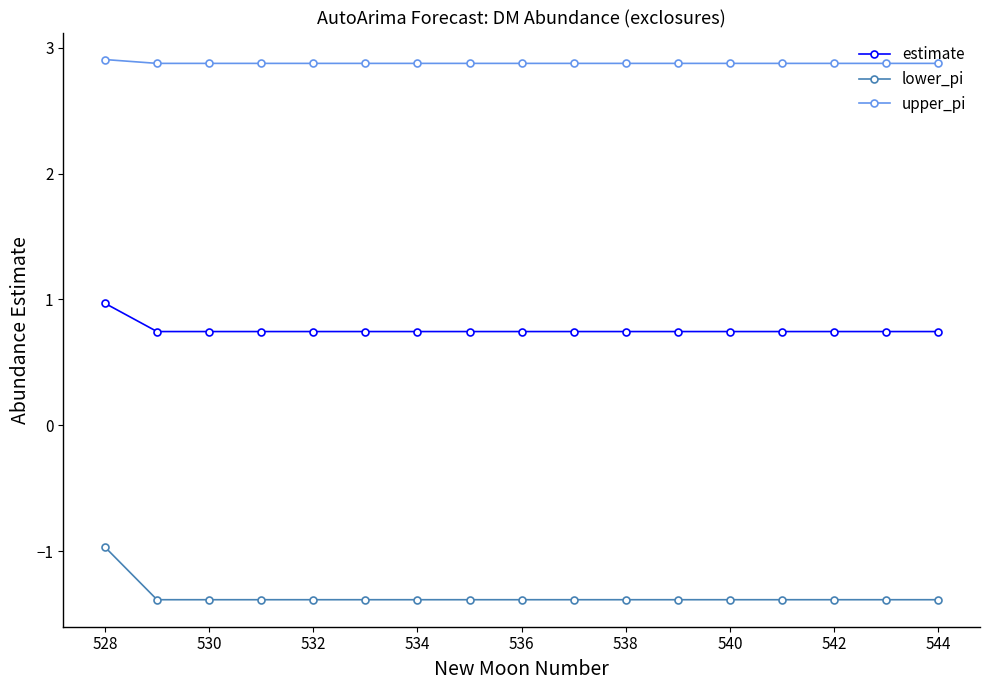

How many upper_pi values are between 2 and 3?

17